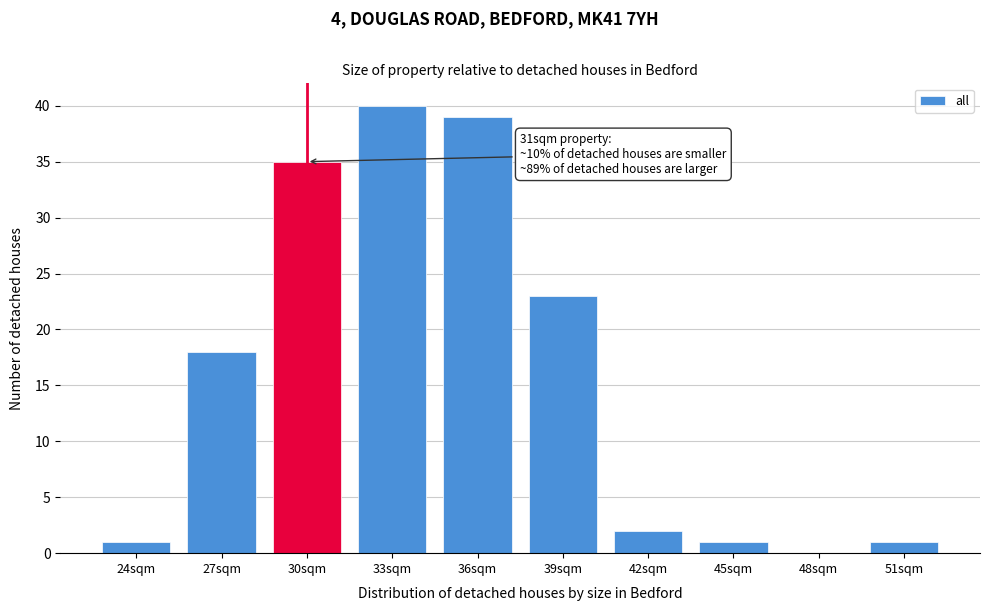

Reading left to right, list all the values displayed in this chart.

24sqm=1	27sqm=18	30sqm=35	33sqm=40	36sqm=39	39sqm=23	42sqm=2	45sqm=1	48sqm=0	51sqm=1